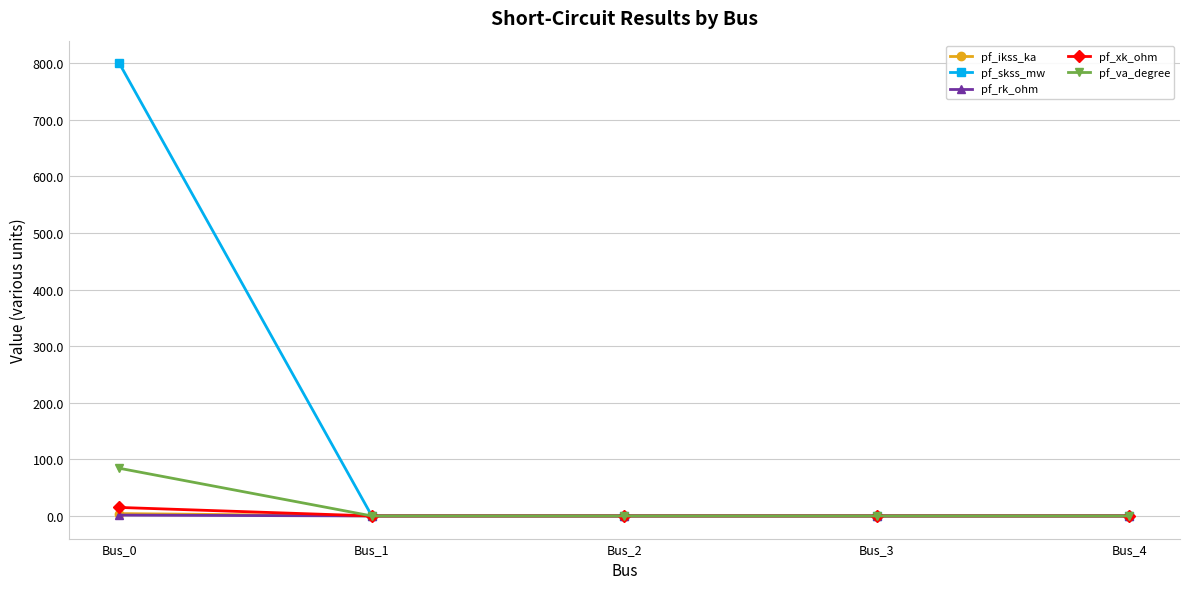

What is the average value of the pf_skss_mw series?

160.0